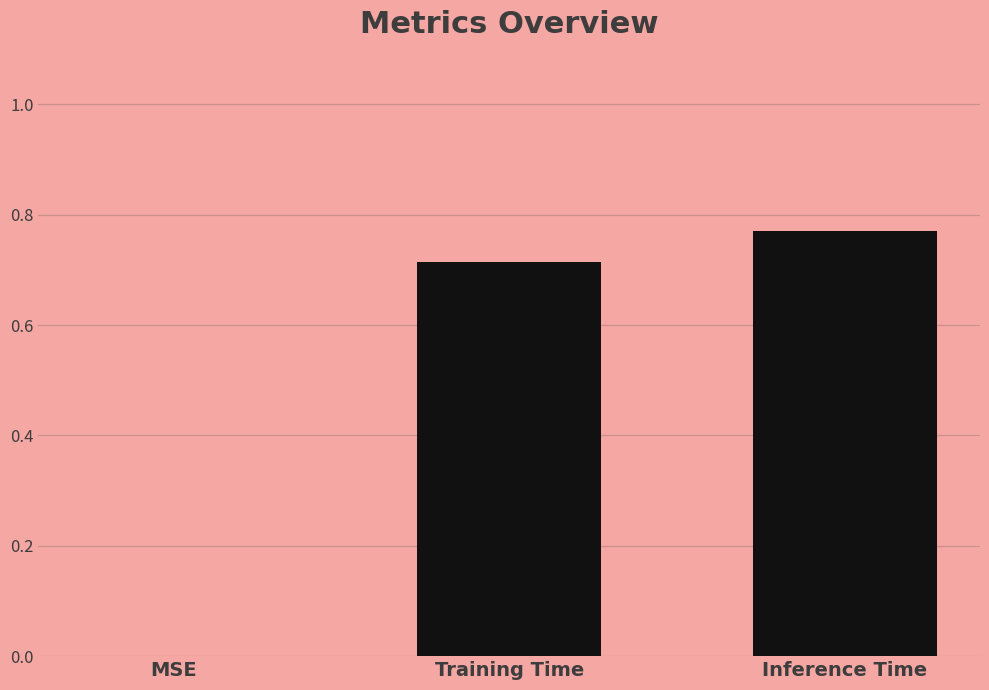

What is the sum of all values?

1.5